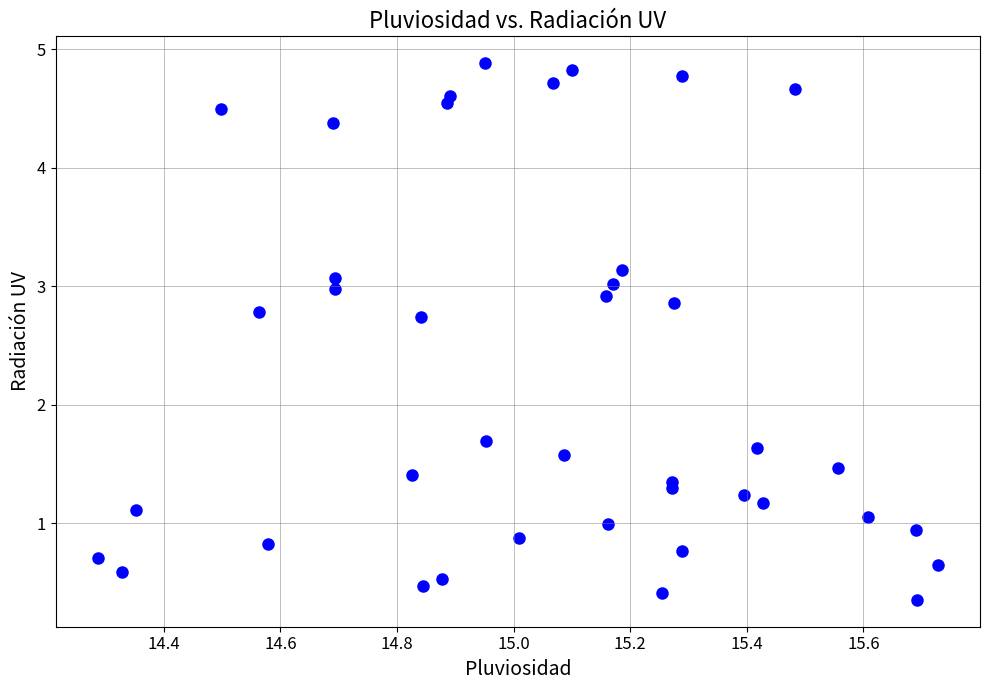

What Y value in the scatter plot is closest to 2?

1.7